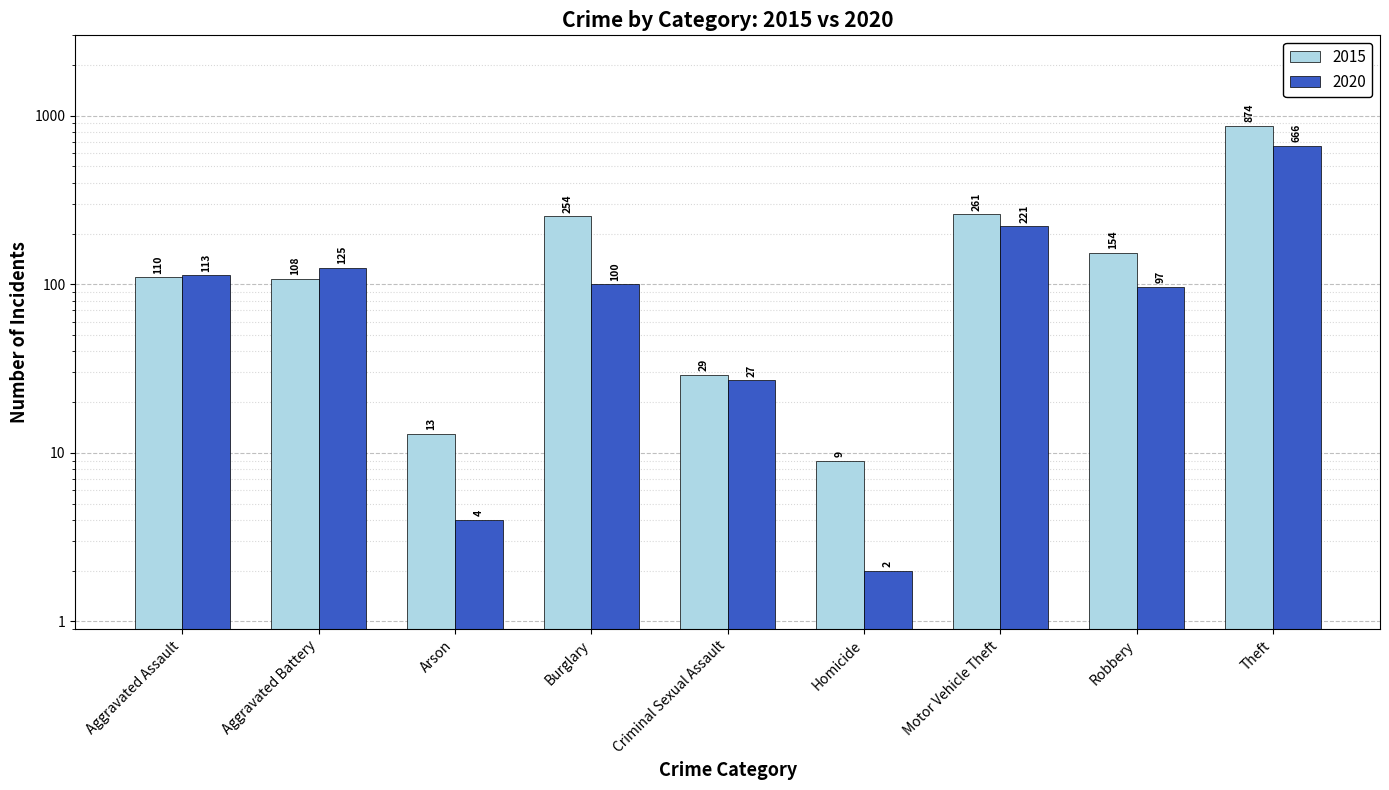

How many values in the 2020 series exceed 100?

4